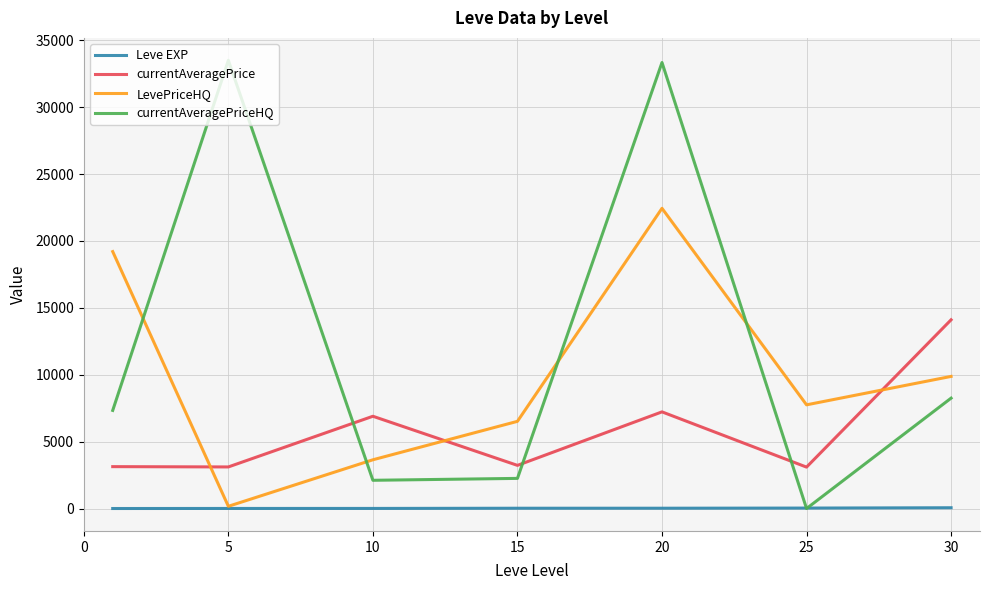

Which series has the widest spread of values?

currentAveragePriceHQ